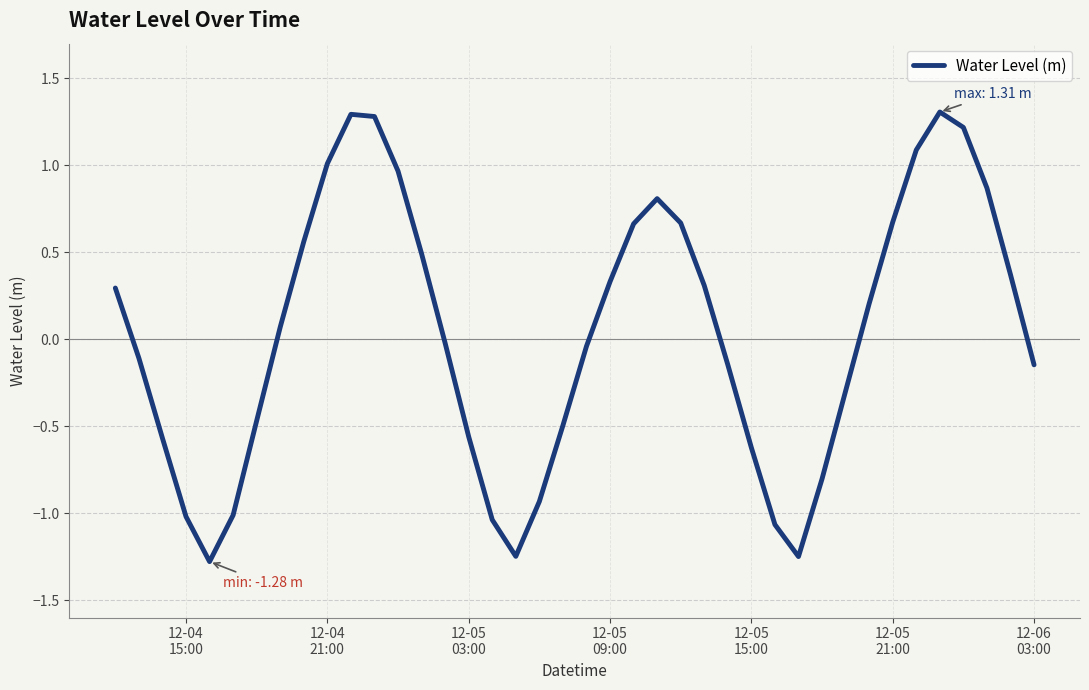

Count the number of categories in the chart.

40